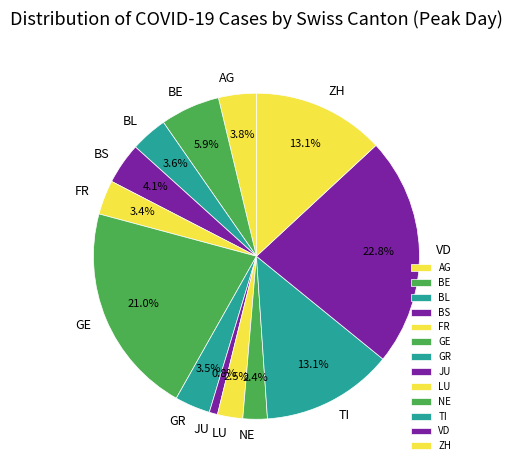

Is there a majority slice in this chart?

No